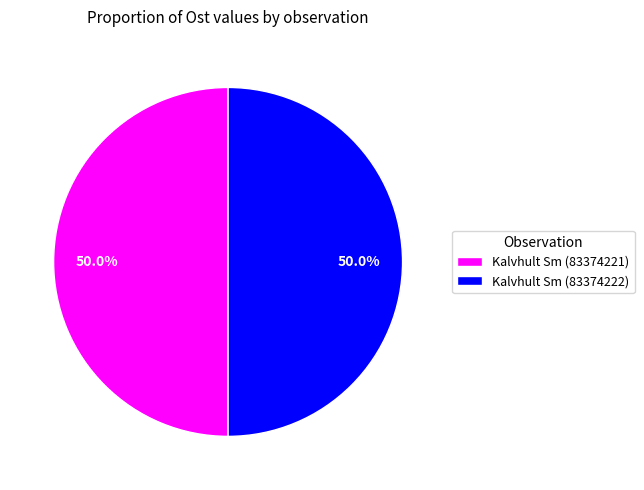

What is the ratio of the value at Kalvhult Sm (83374222) to the value at Kalvhult Sm (83374221)?

1.0